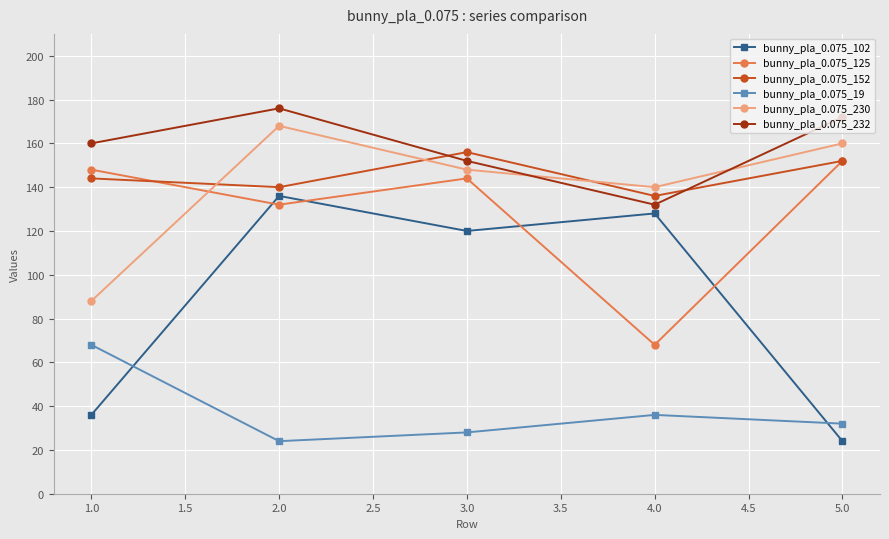

Where is bunny_pla_0.075_232 nearest to the value 154?

3.0